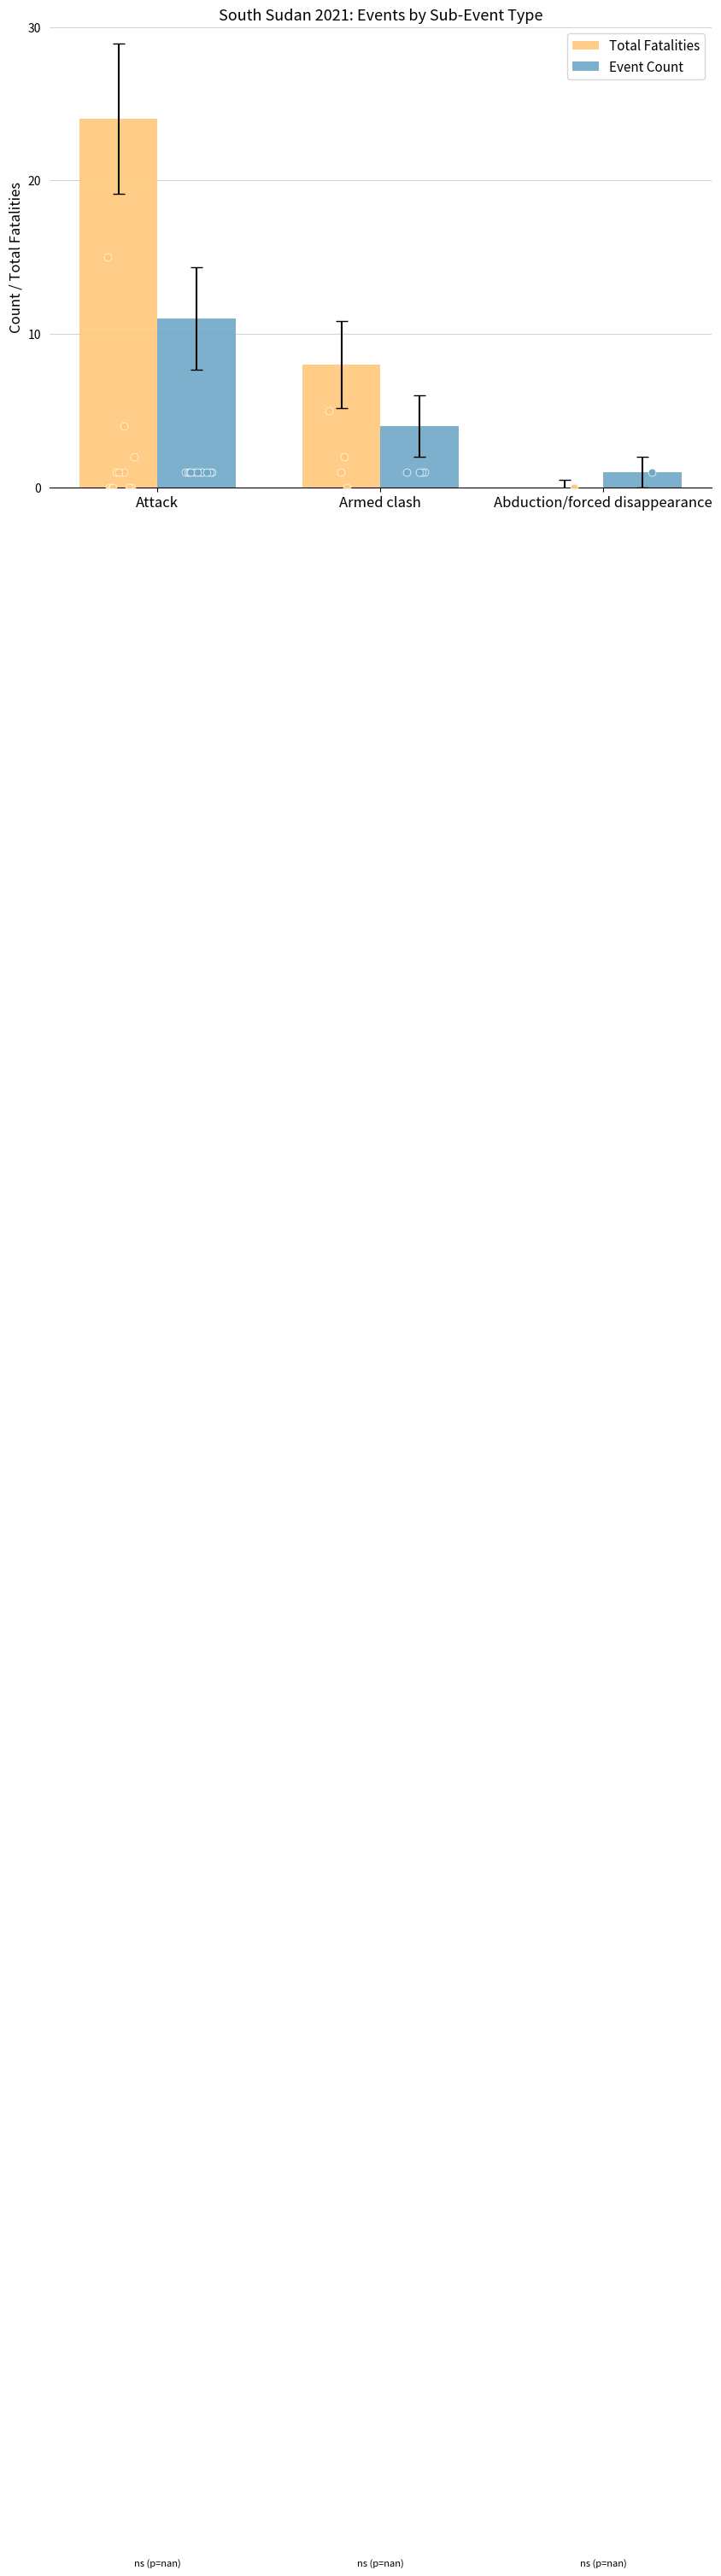

Which series reaches the maximum Y coordinate?

Total Fatalities